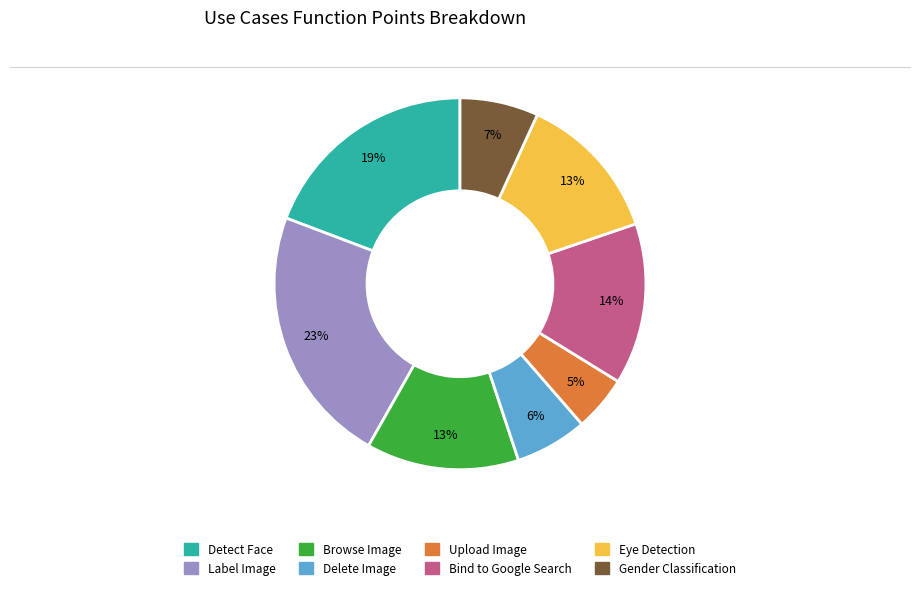

To the nearest percent, what is the average slice percentage?

12%